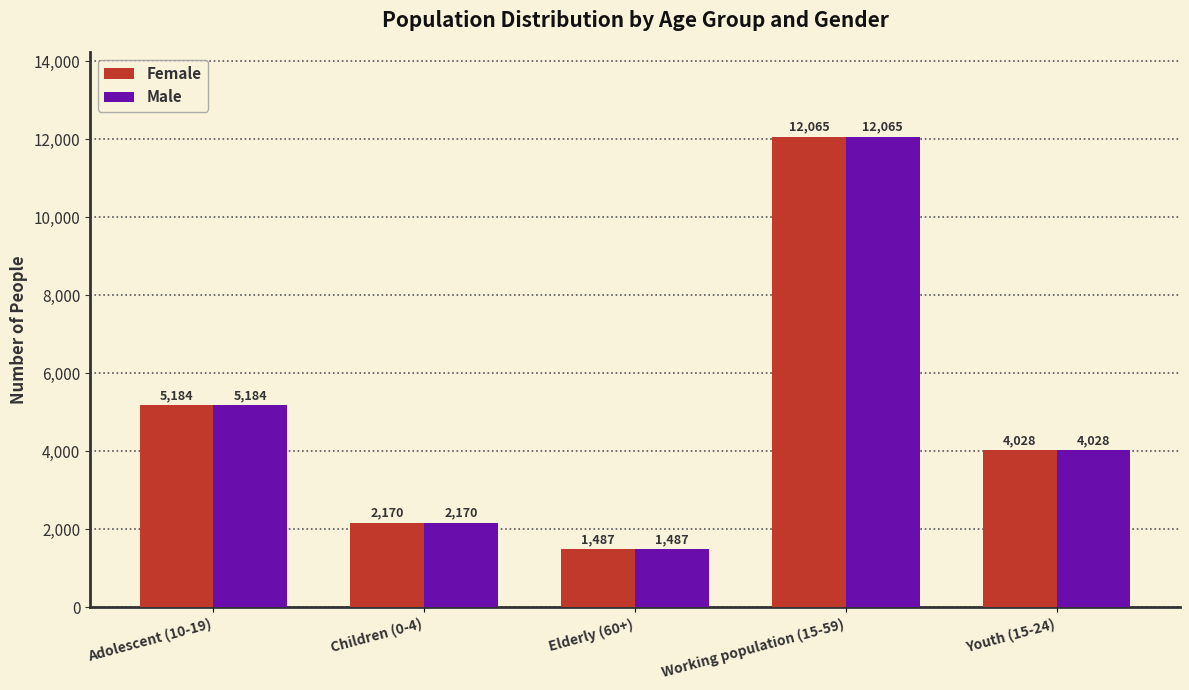

Count the number of categories in the chart.

5